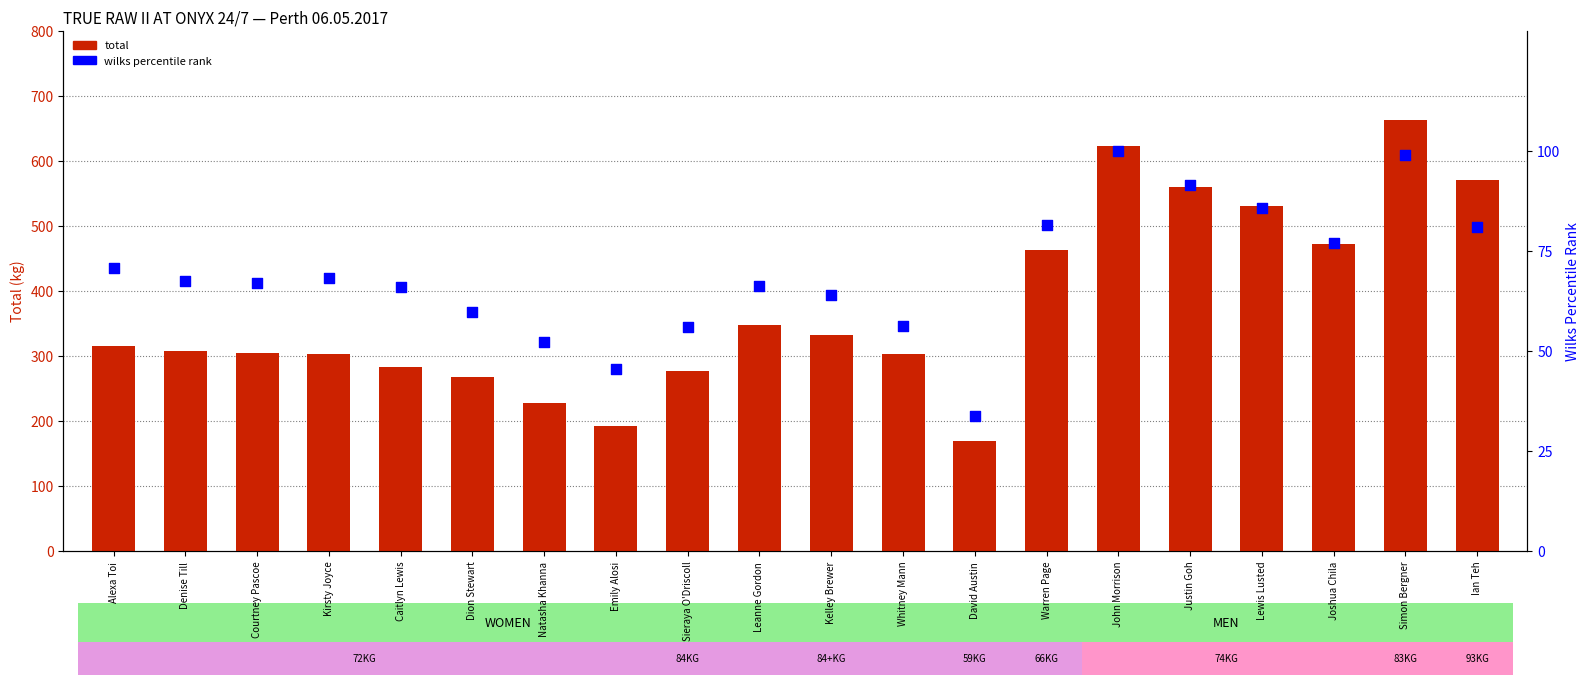

Which series has the largest total across all categories?

total